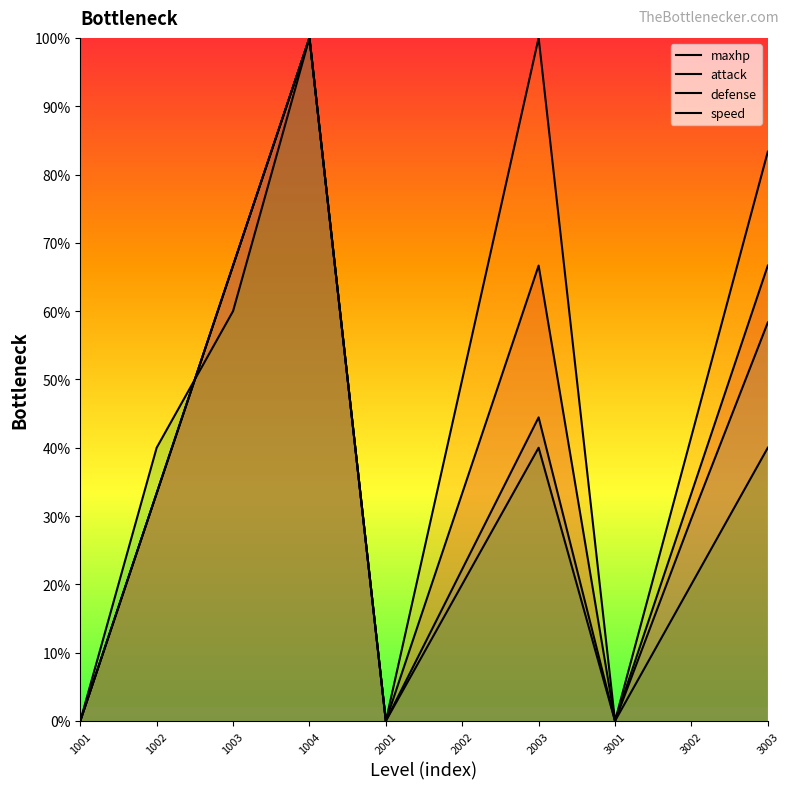

Where is maxhp nearest to the value 0?

1001